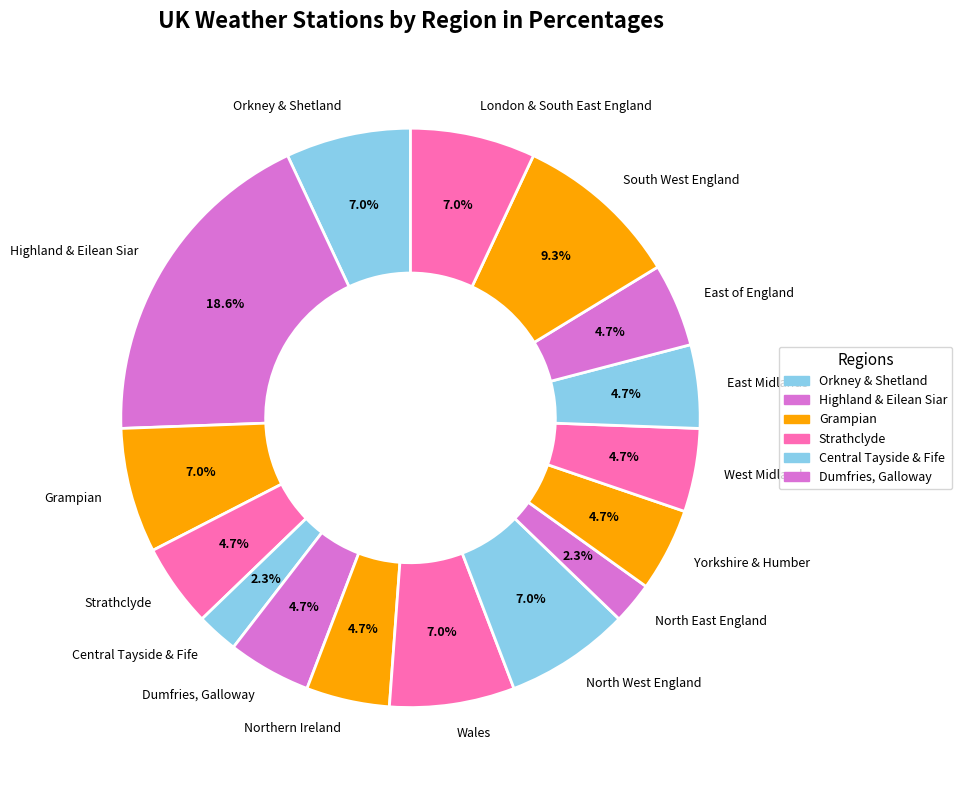

What is the ratio of the value at South West England to the value at Central Tayside & Fife?

4.0